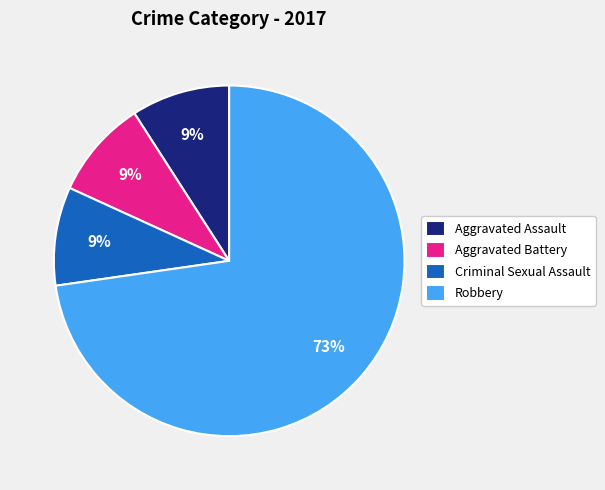

Is there any slice that represents more than half of the pie?

Yes